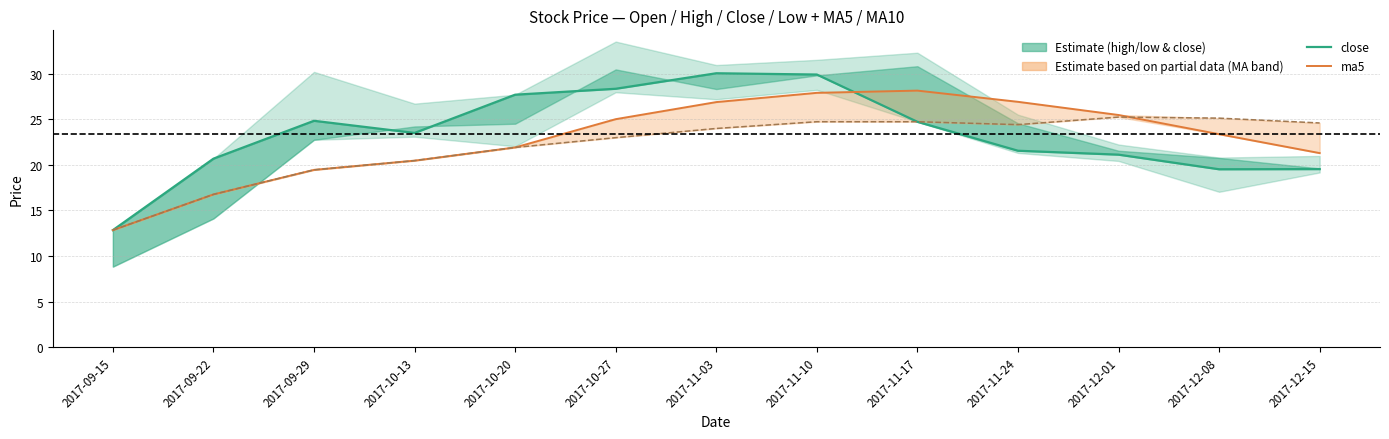

Between 2017-09-29 and 2017-11-10, which series saw the biggest shift?

ma5